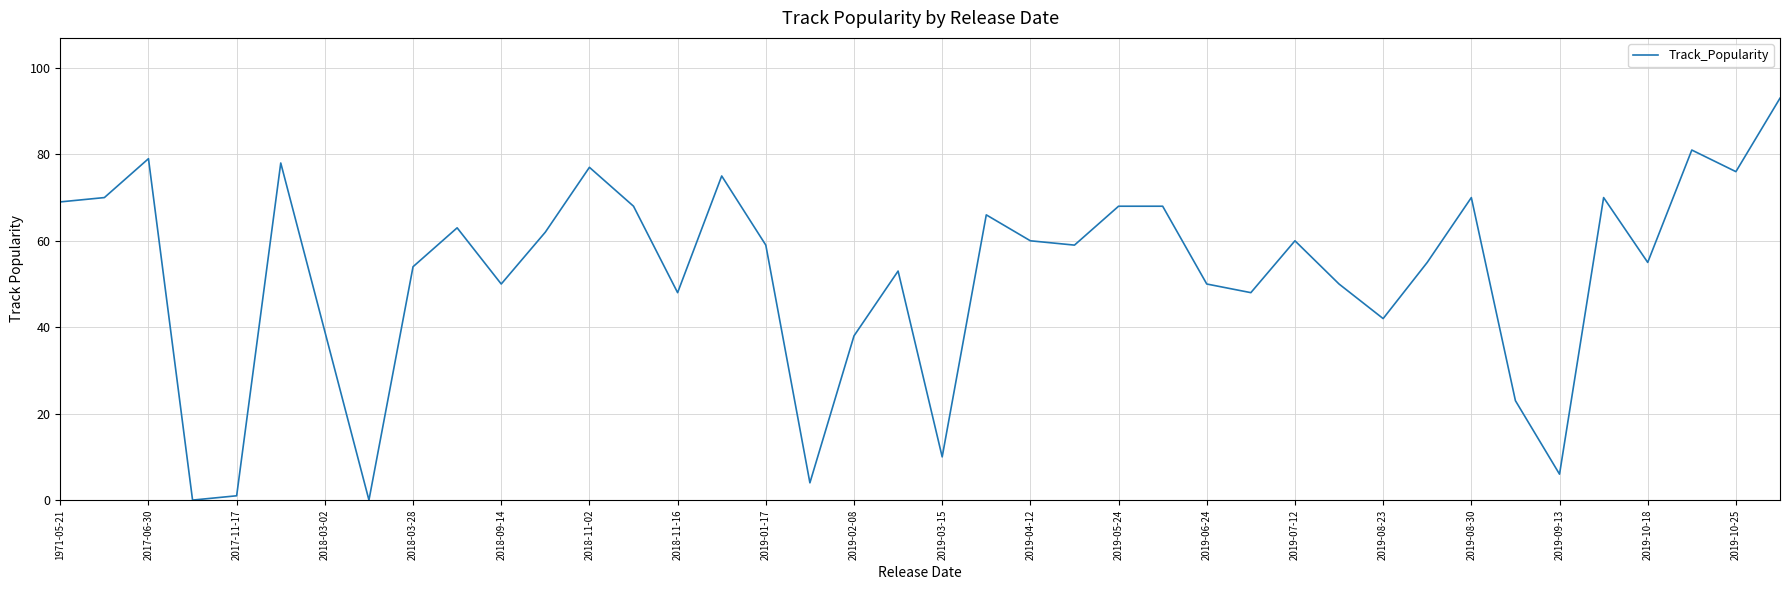

What is the sum of all values?

2097